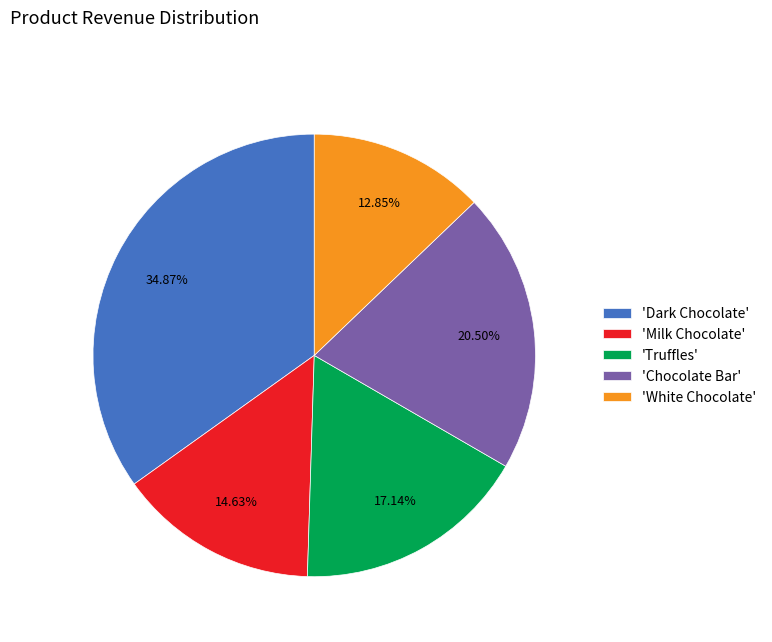

Does any single category account for the majority?

No